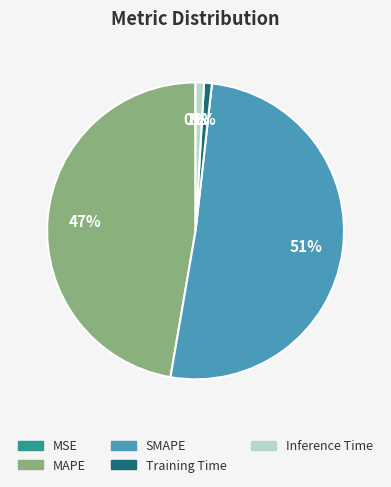

The Training Time slice represents 1% of the pie. True or false?

True